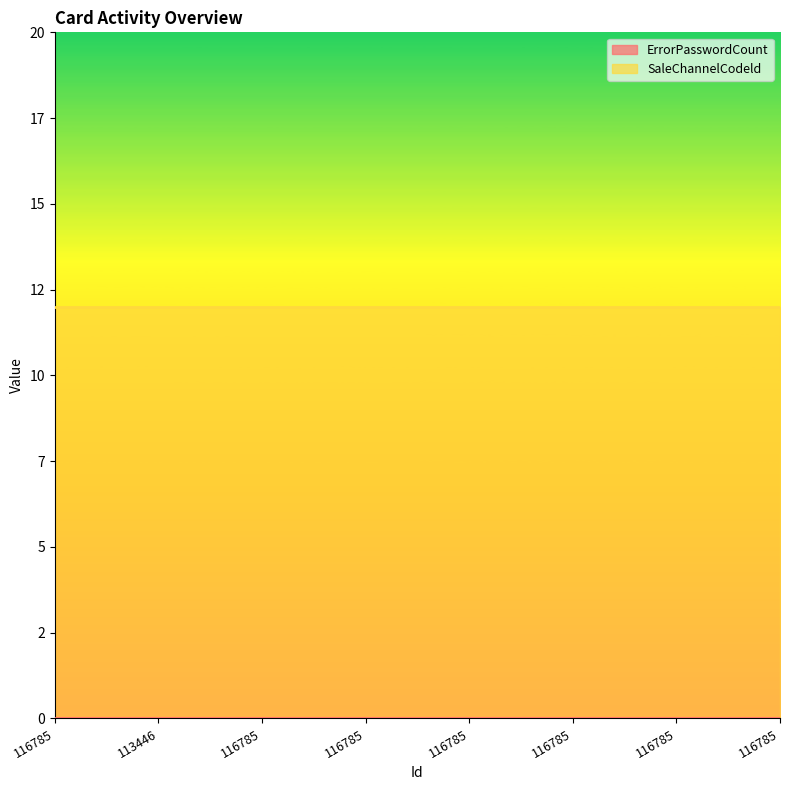

How many lines are shown in the chart?

2